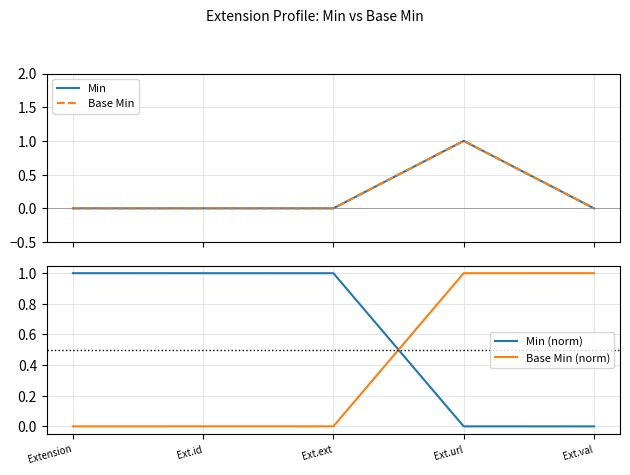

What is the sum of the Base Min (norm) values at Ext.id and Ext.url?

1.0